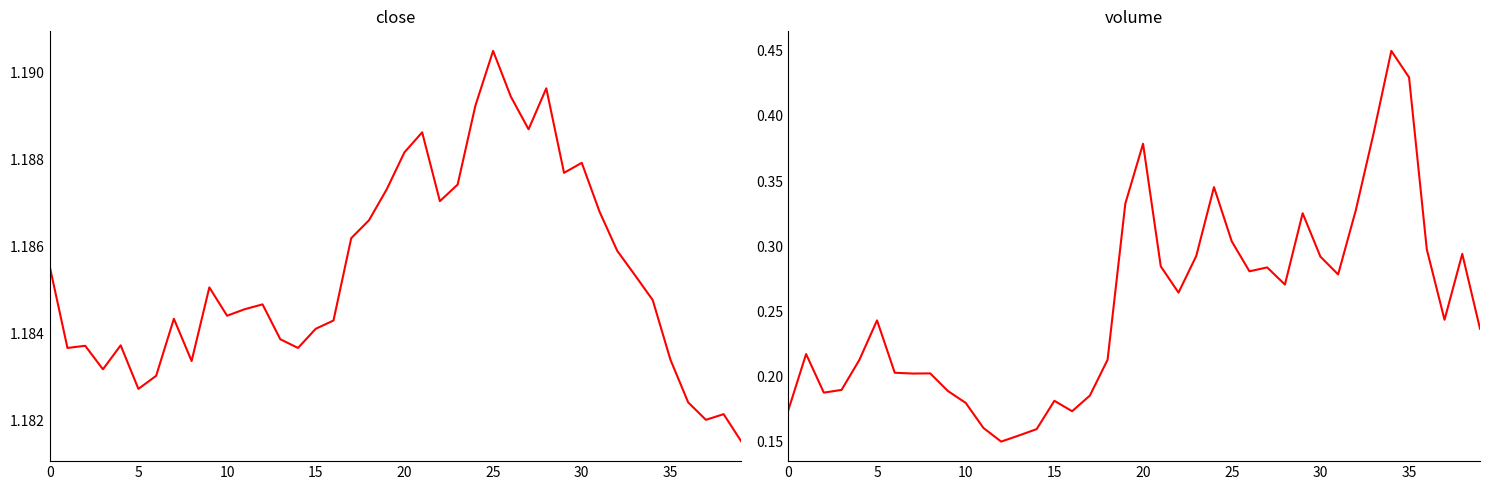

What are all the series names shown in the legend?

close, volume